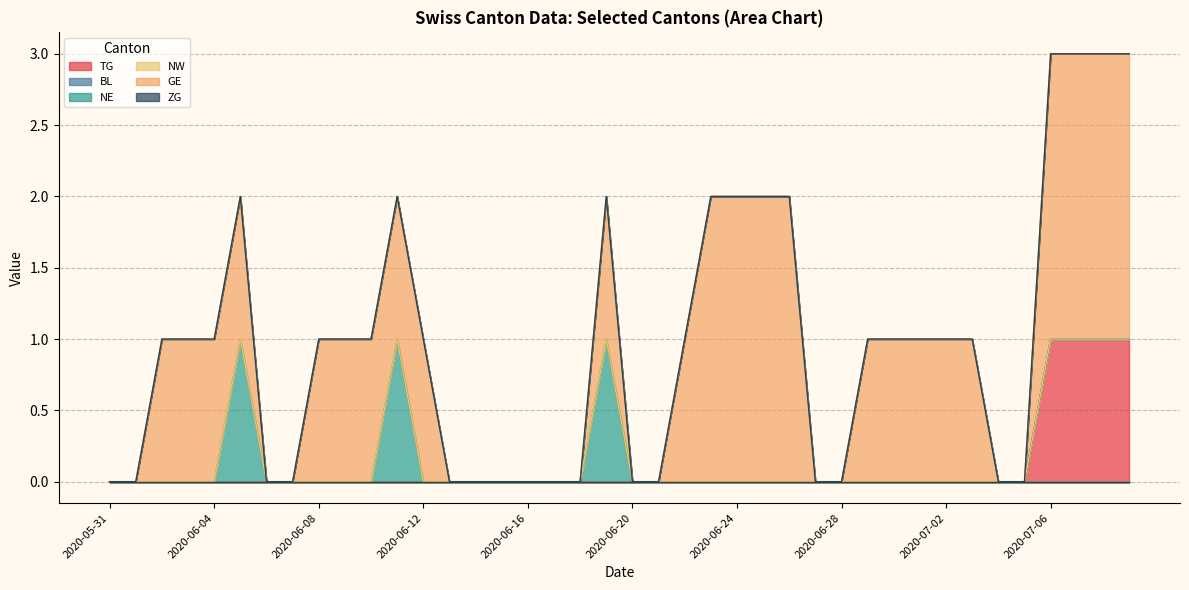

What is the maximum value for GE?

2